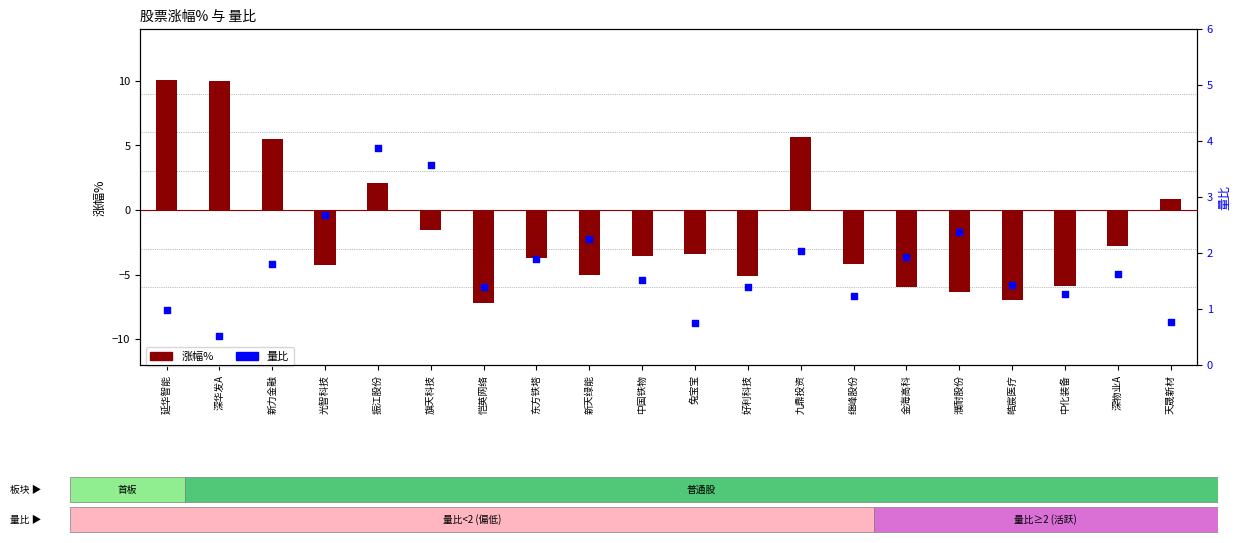

Which series has the largest total across all categories?

量比